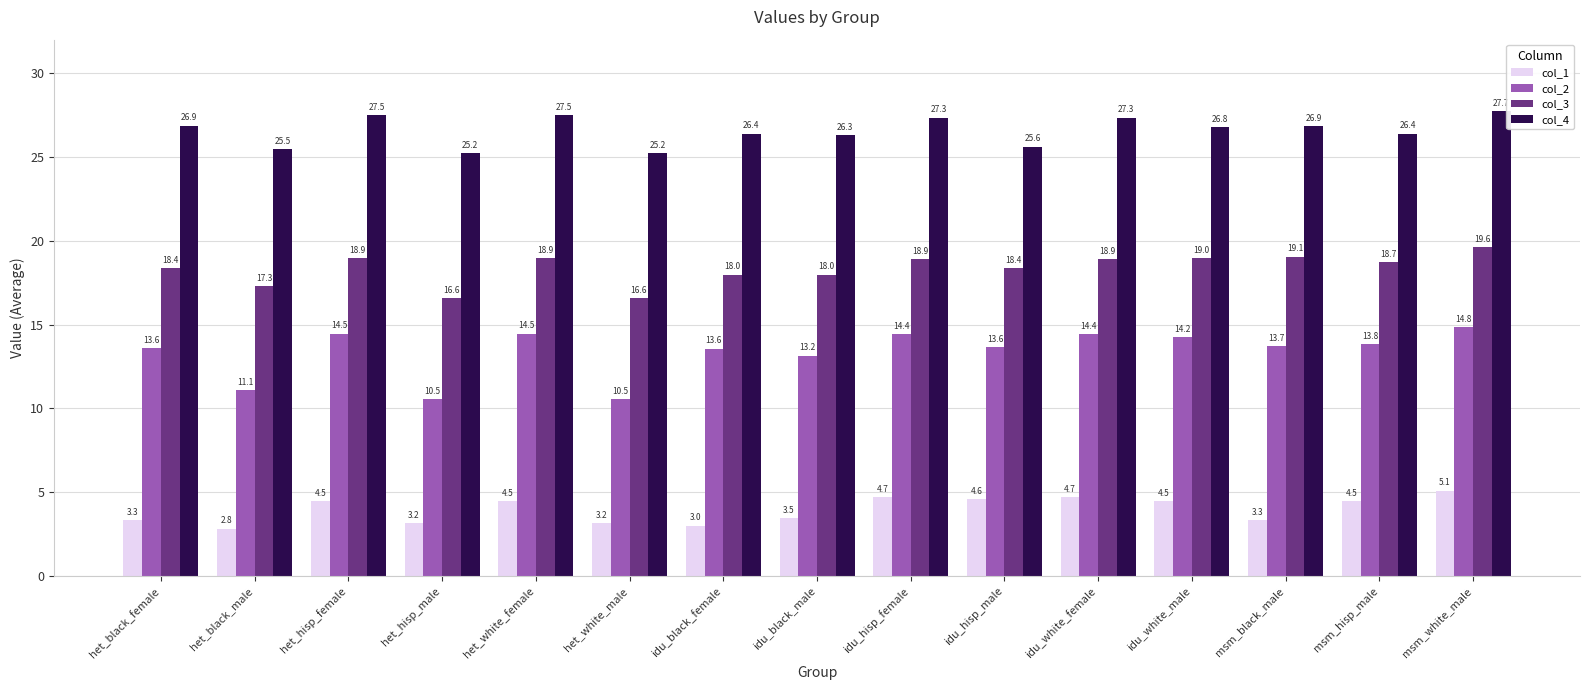

The col_1 series shows 3.3 at msm_black_male. True or false?

True